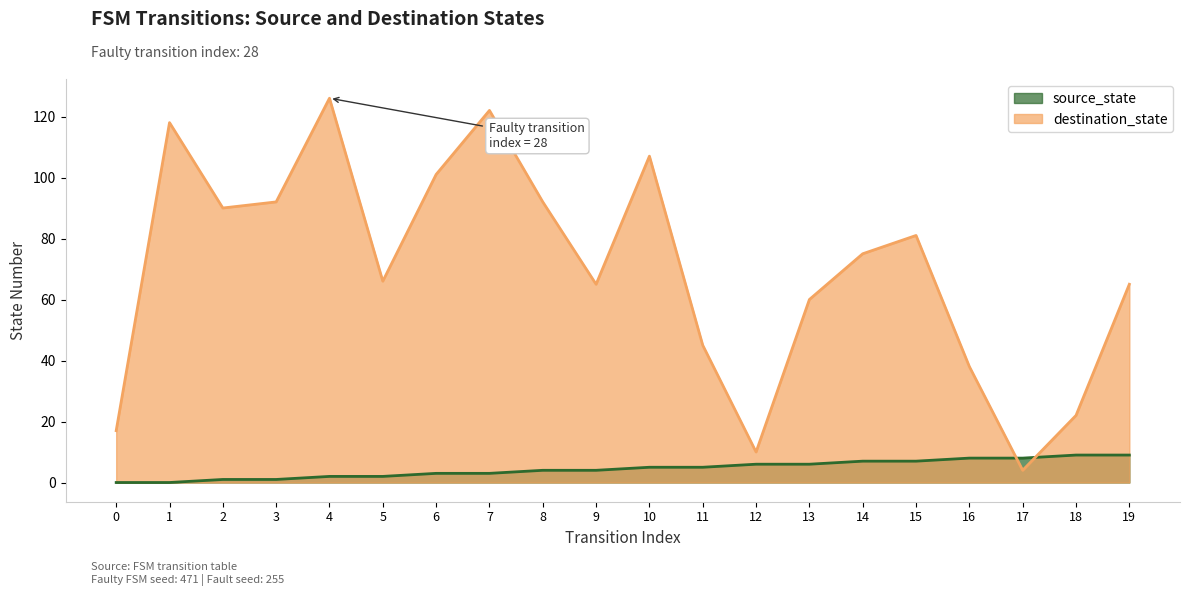

What is the total value across all series at 5?

68